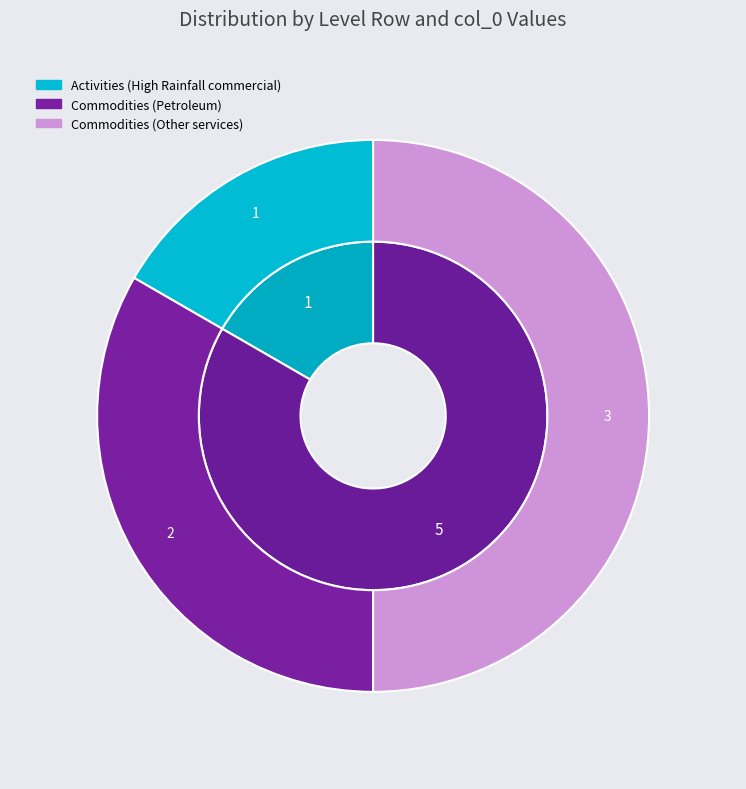

What percentage is the Activities slice, to the nearest percent?

17%